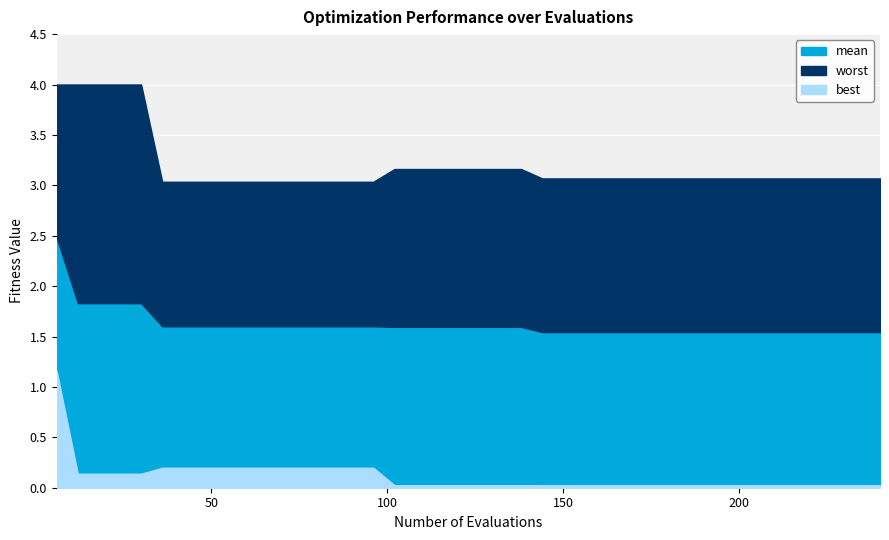

Rank the categories by best value from lowest to highest.

102, 108, 114, 120, 126, 132, 138, 144, 150, 156, 162, 168, 174, 180, 186, 192, 198, 204, 210, 216, 222, 228, 234, 240, 12, 18, 24, 30, 36, 42, 48, 54, 60, 66, 72, 78, 84, 90, 96, 6